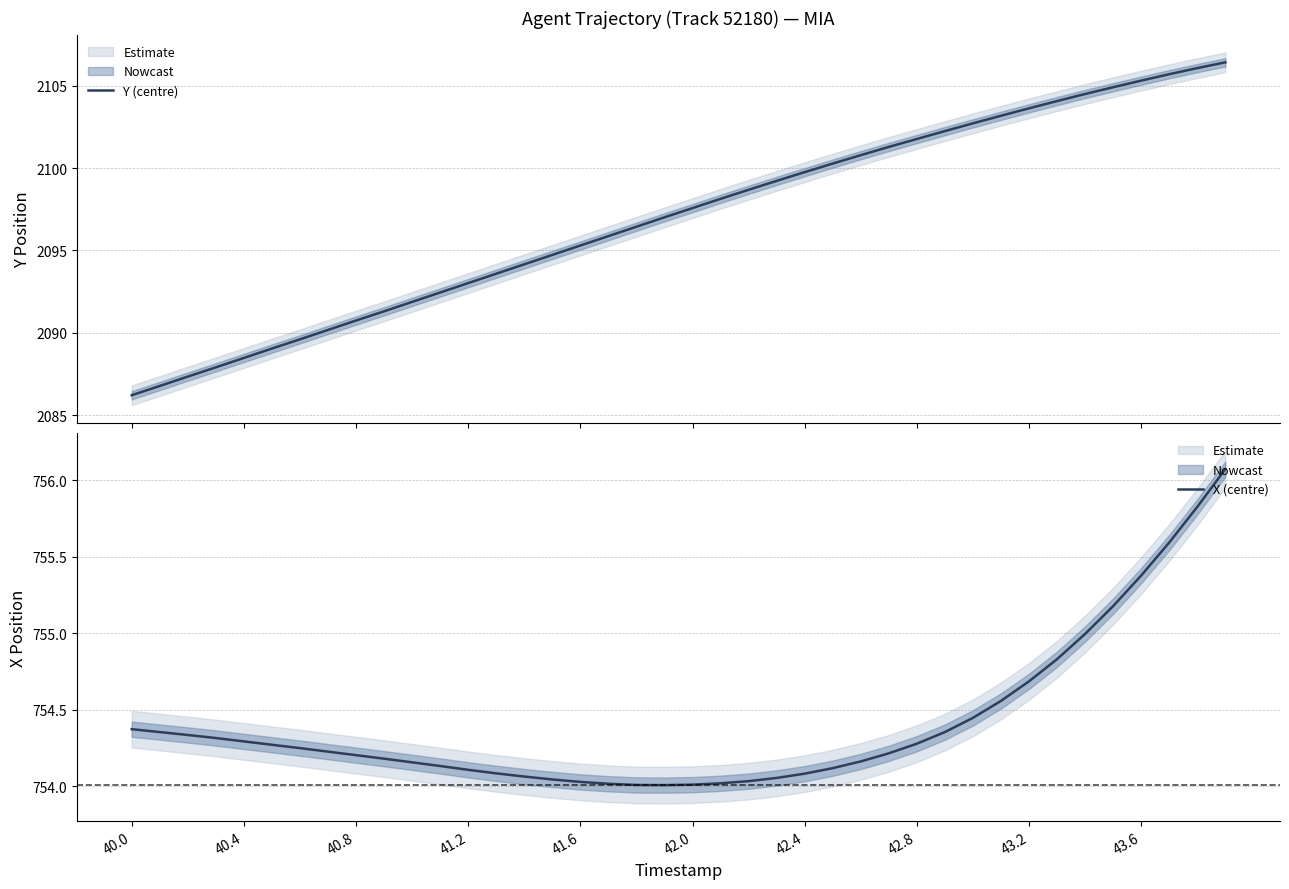

True or false: X (centre) has a value of 462.1 at 42.8.

False